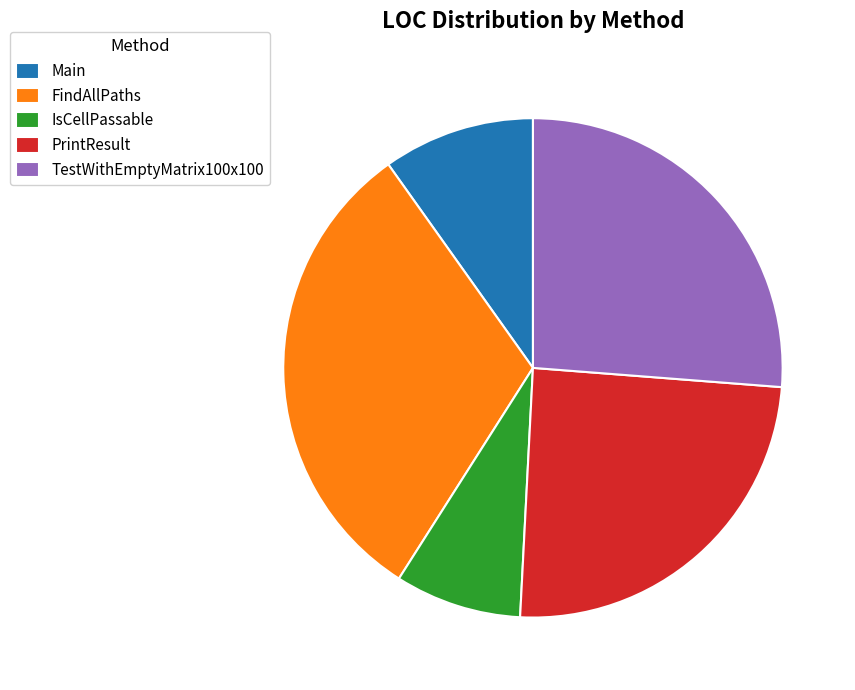

Is the sum of TestWithEmptyMatrix100x100 and Main greater than half?

No